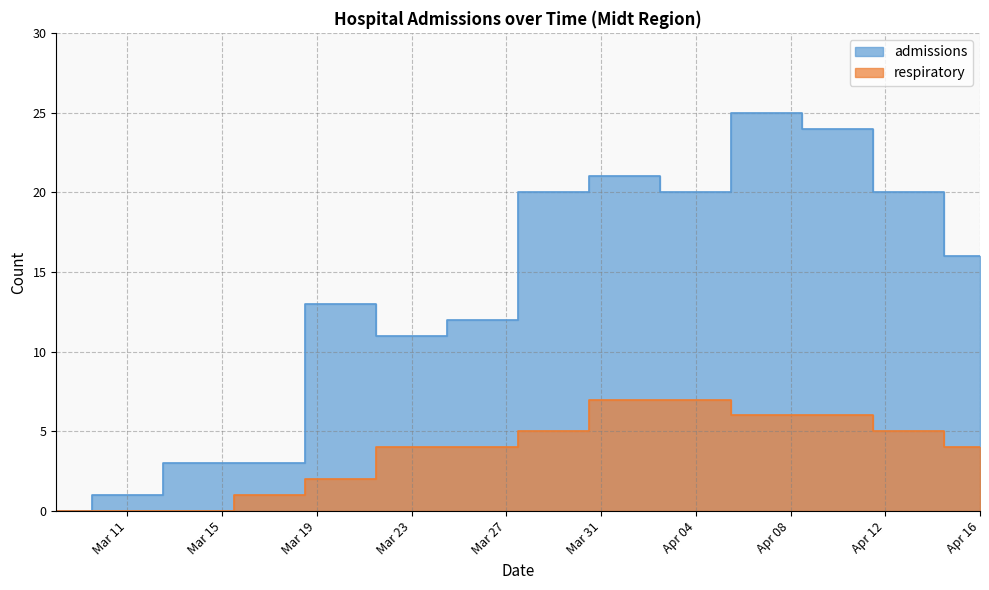

Which label corresponds to the largest value in the chart?

2020-04-07